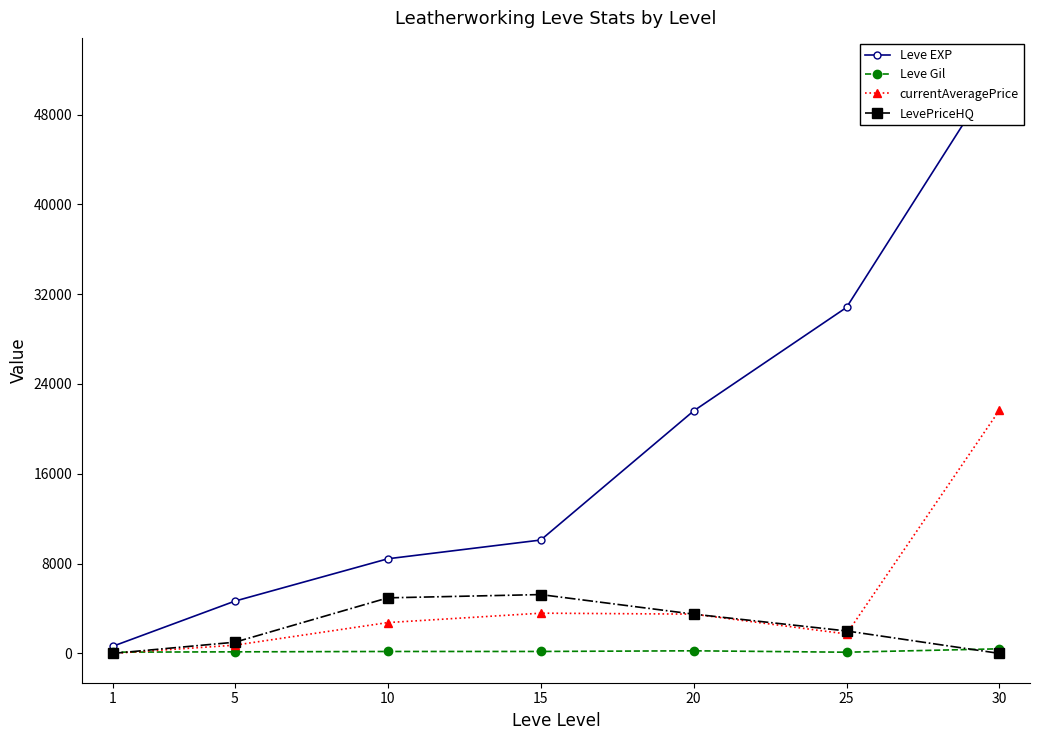

How many interior local peaks does the Leve Gil series have?

1